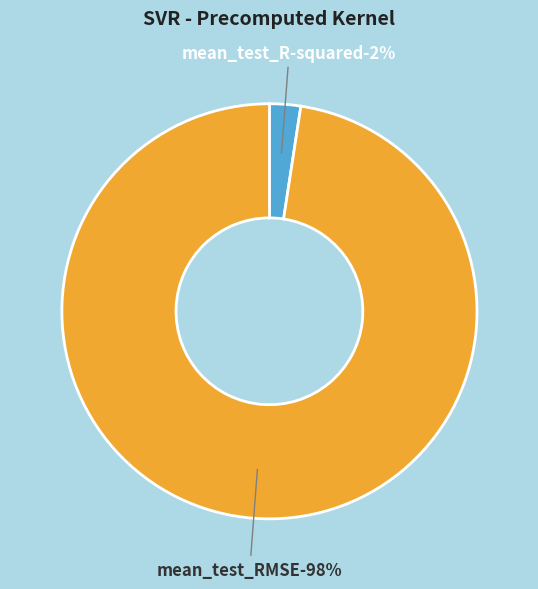

Combined, do mean_test_R-squared and mean_test_RMSE account for over 50%?

Yes